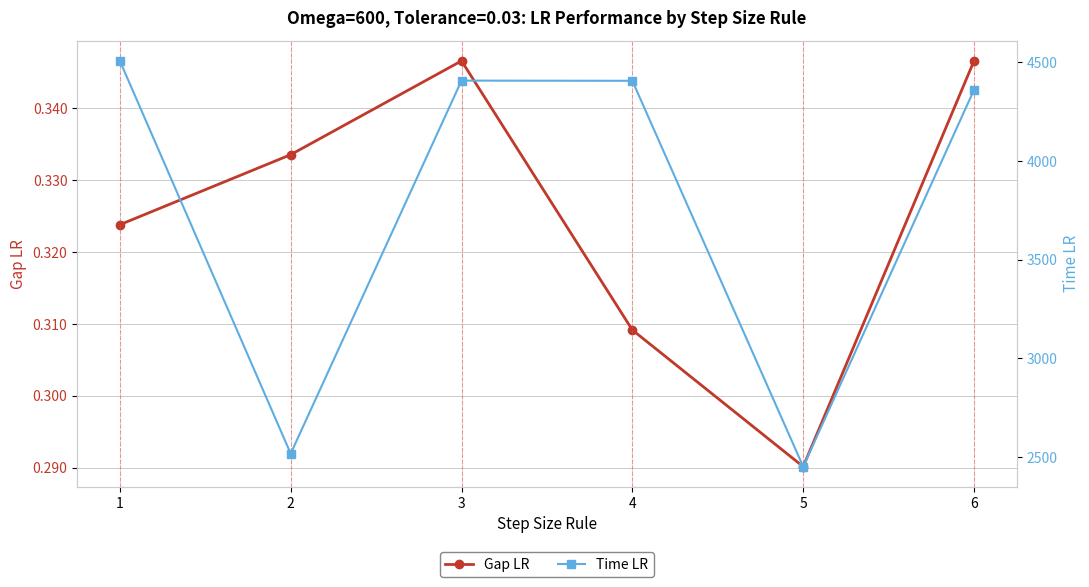

Between 6 and 1, which is larger?

6